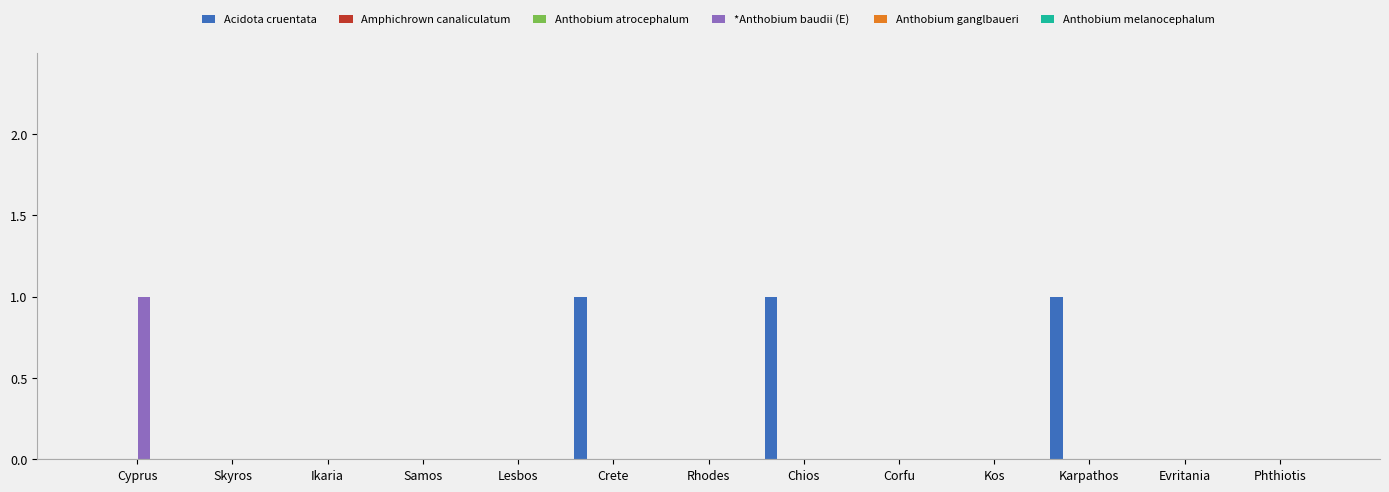

Rank the series by their maximum value, from highest to lowest.

Acidota cruentata, *Anthobium baudii (E) , Amphichrown canaliculatum, Anthobium atrocephalum, Anthobium ganglbaueri, Anthobium melanocephalum